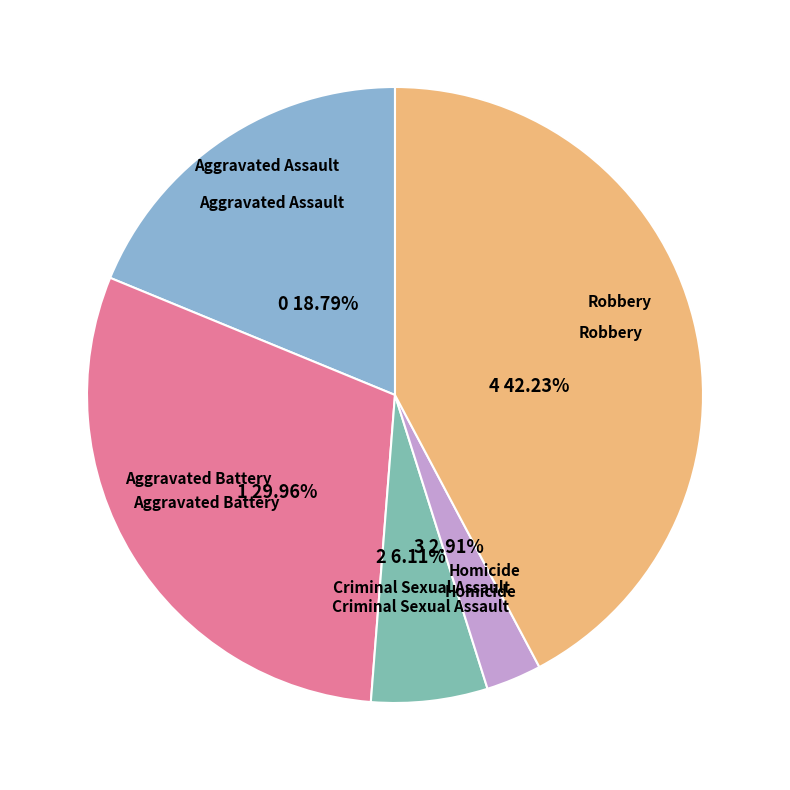

To the nearest percent, what is the difference between the Aggravated Assault and Robbery slice percentages?

23%